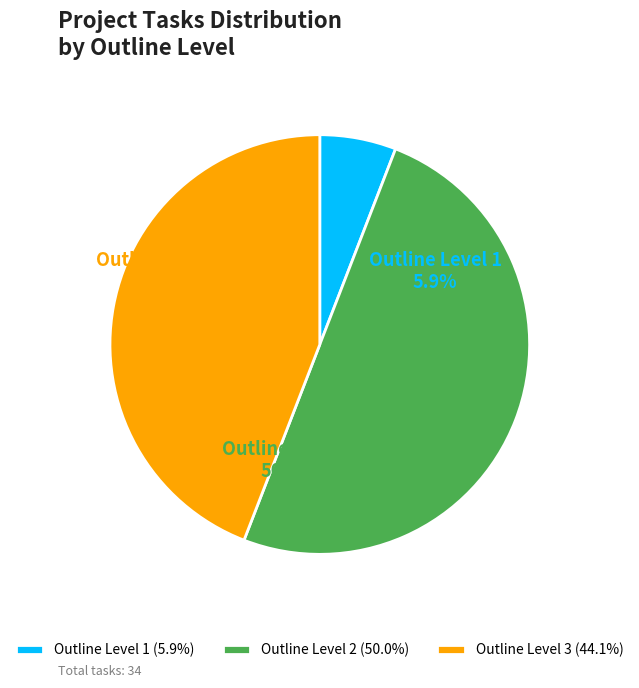

Is it true that Outline Level 2 is 58% of the pie?

False